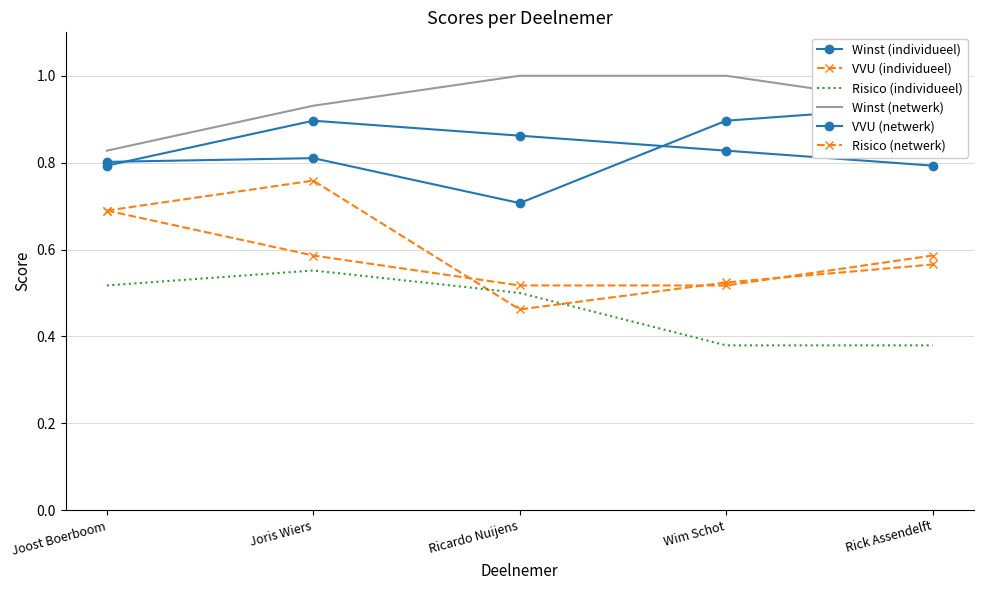

What is the label of the 2nd point from the left?

Joris Wiers